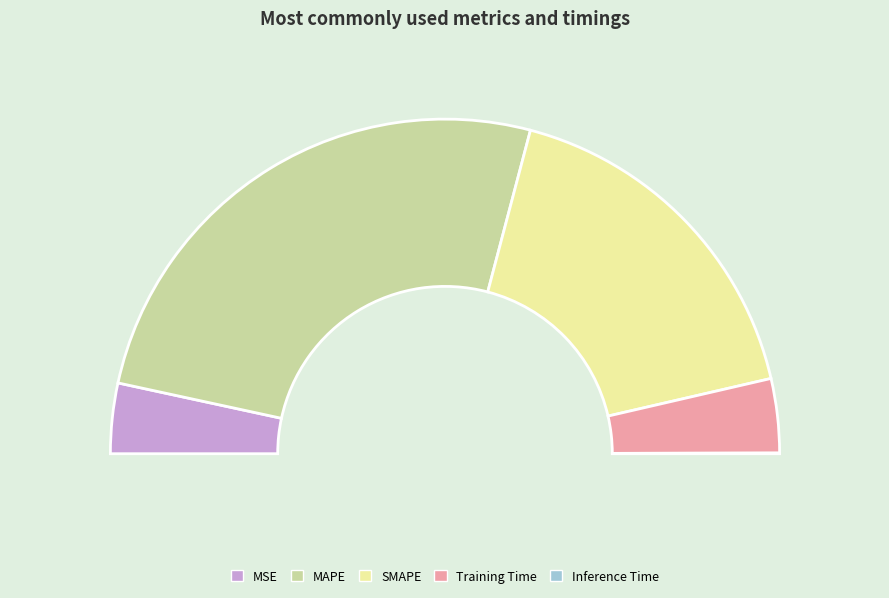

To the nearest percent, what is the difference between the SMAPE and Training Time slice percentages?

27%